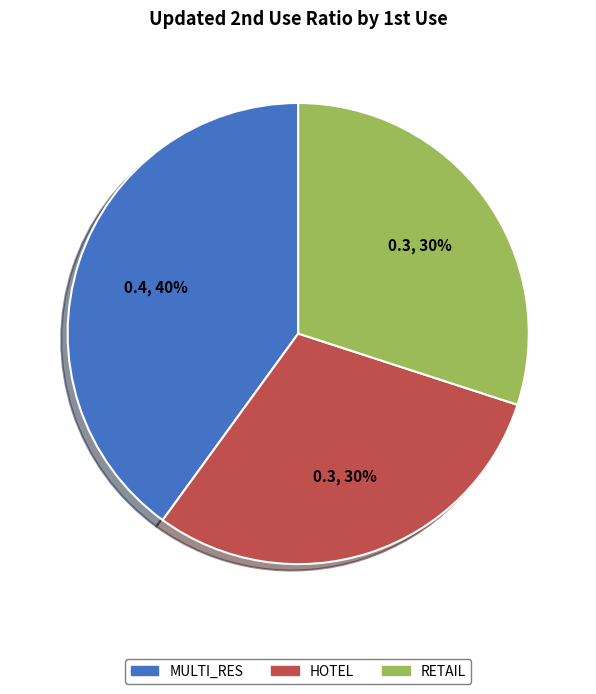

Is RETAIL the majority of the pie?

No